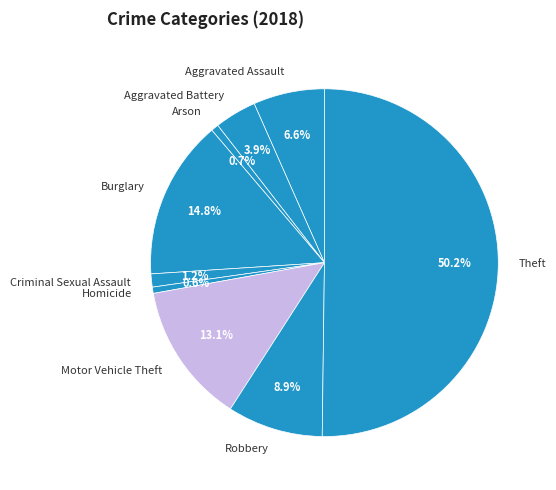

Count the number of slices in the pie.

9